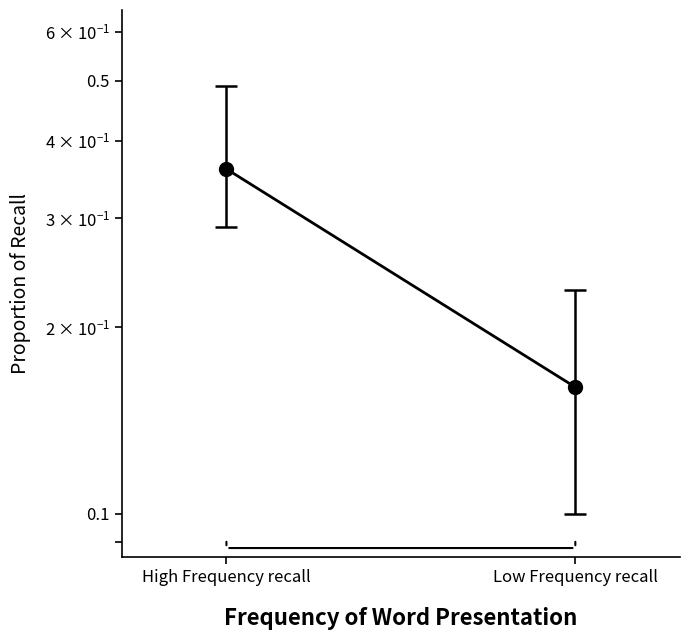

What is the difference between the maximum and minimum values?

0.2